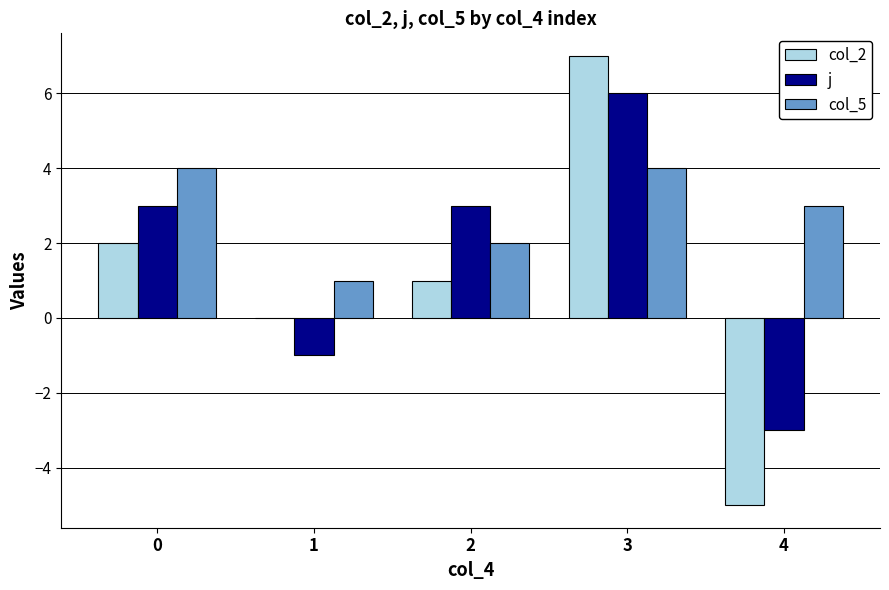

Between 0 and 2, which series saw the biggest shift?

col_5